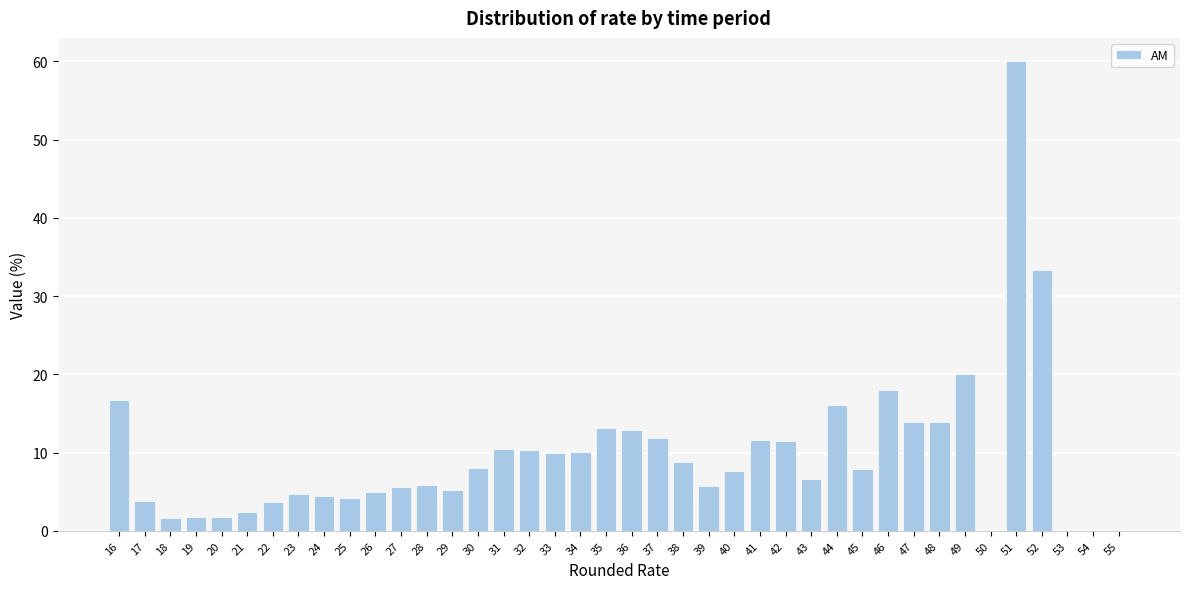

The chart shows a value of 10.4 at 31. True or false?

True